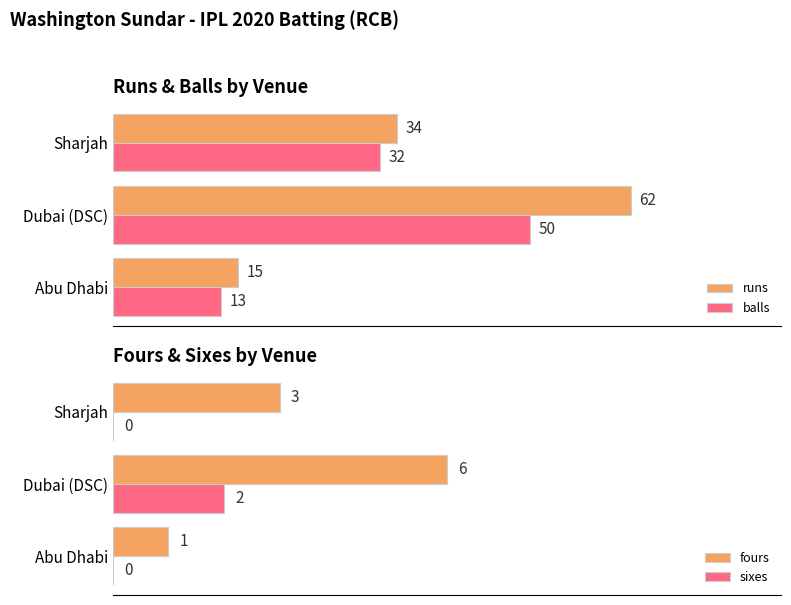

Is the value of runs at Dubai (DSC) greater than the value of balls at Dubai (DSC)?

Yes